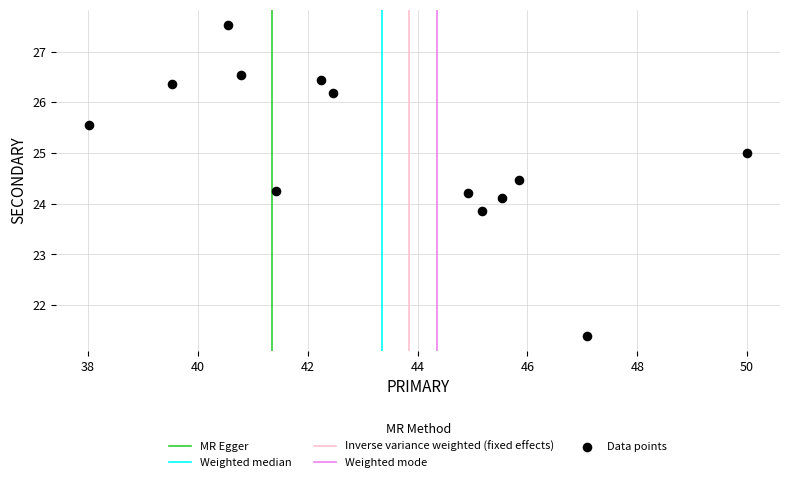

What is the range of Y values (max minus min)?

6.1